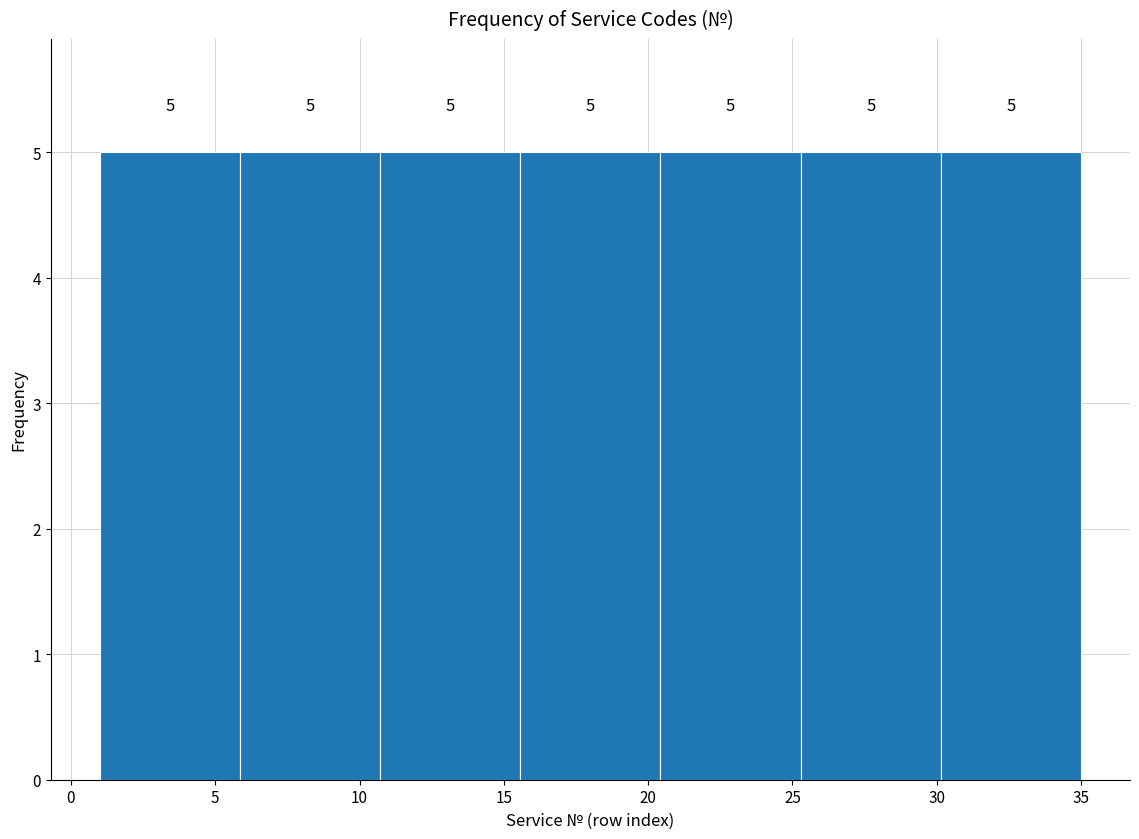

Reading left to right, list every bar in this chart as the range it spans on the x-axis followed by its height. The bar edges are not printed on the chart, so give them approximately, as read against the axis.

1.0 to 6.0: 5
6.0 to 10.5: 5
10.5 to 15.5: 5
15.5 to 20.5: 5
20.5 to 25.5: 5
25.5 to 30.0: 5
30.0 to 35.0: 5